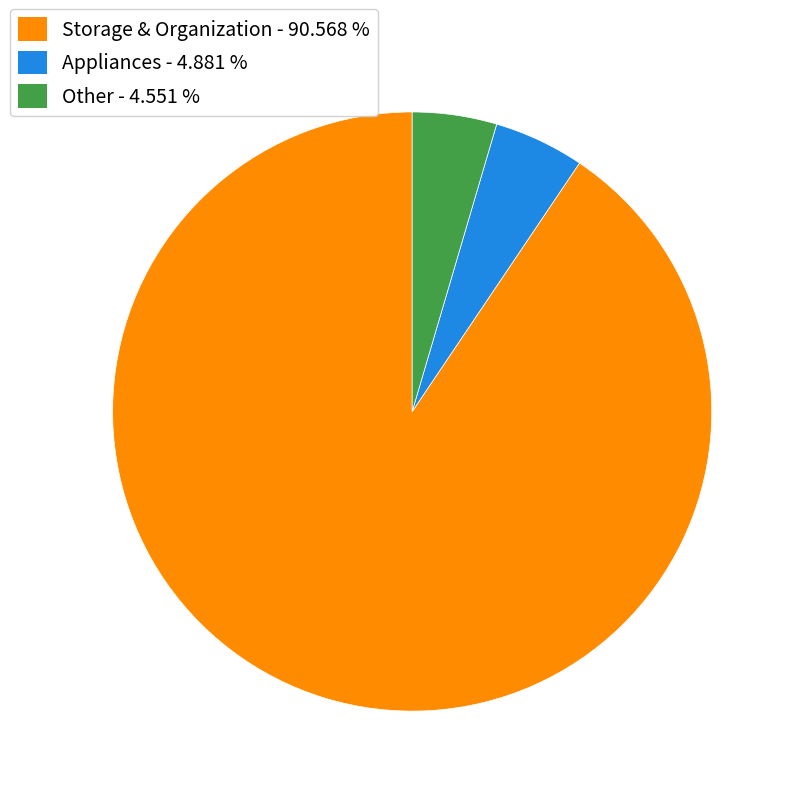

Which slice is the largest?

Storage & Organization - 90.568 %